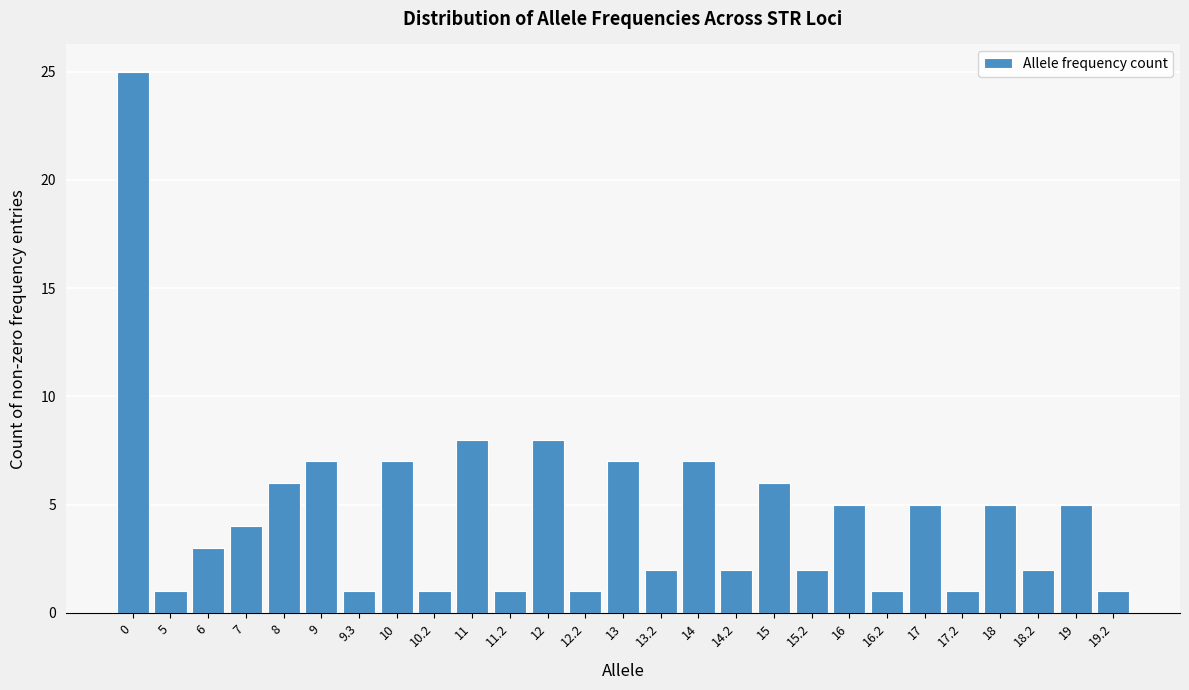

Reading right to left, transcribe all the data shown in this chart.

19.2=1	19=5	18.2=2	18=5	17.2=1	17=5	16.2=1	16=5	15.2=2	15=6	14.2=2	14=7	13.2=2	13=7	12.2=1	12=8	11.2=1	11=8	10.2=1	10=7	9.3=1	9=7	8=6	7=4	6=3	5=1	0=25